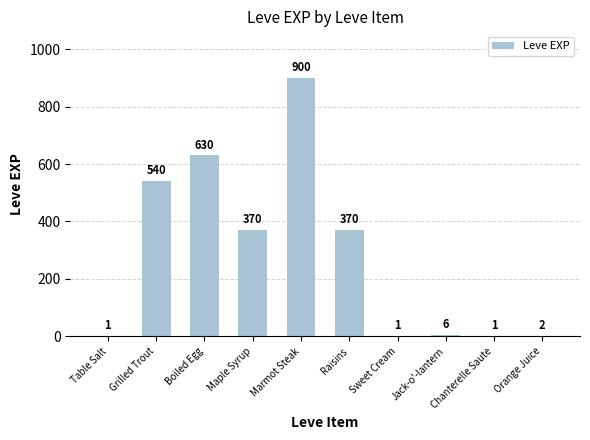

What value does the data have at Grilled Trout, to the nearest 50?

550